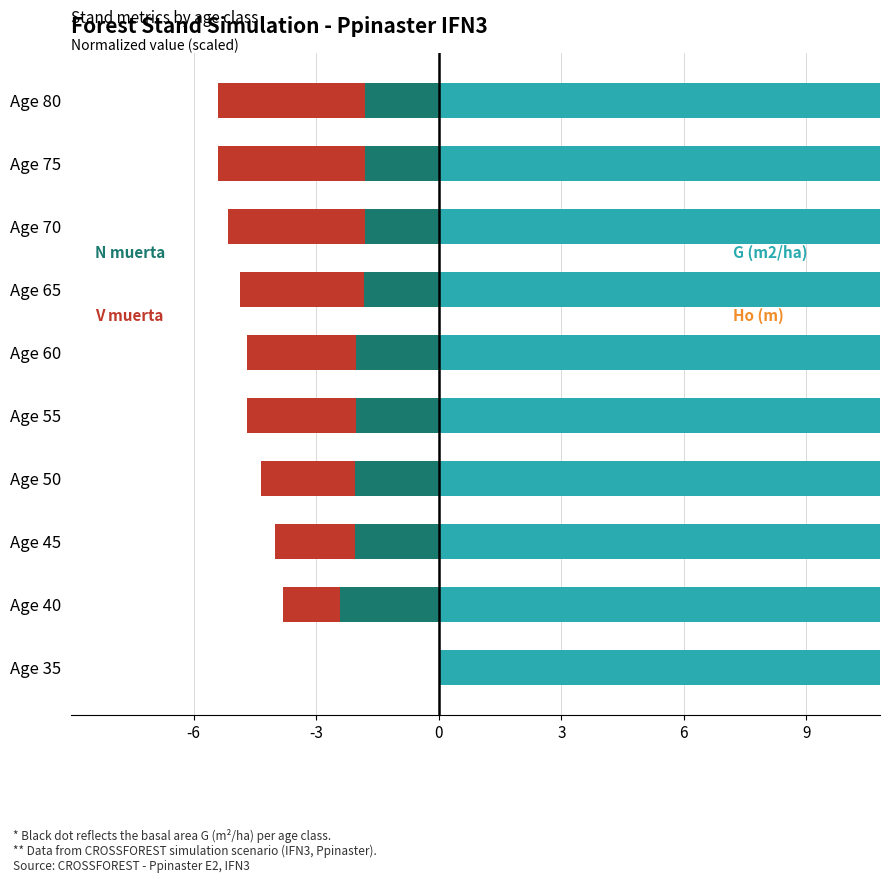

At how many categories does at least one series exceed 0?

10